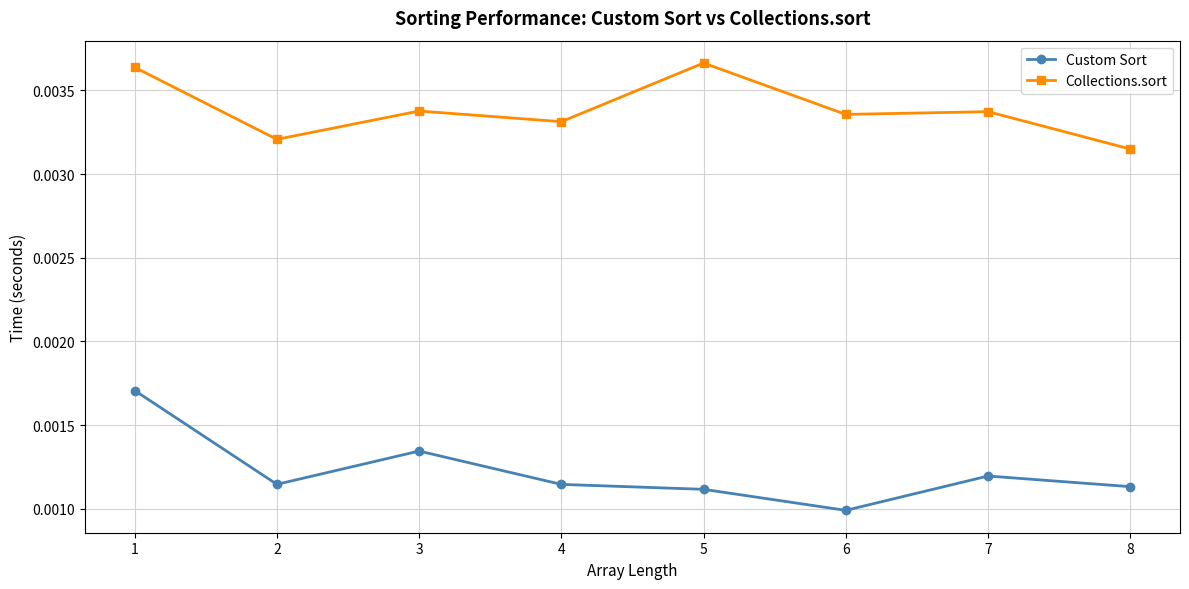

Is this an area chart (filled region under the line)?

No